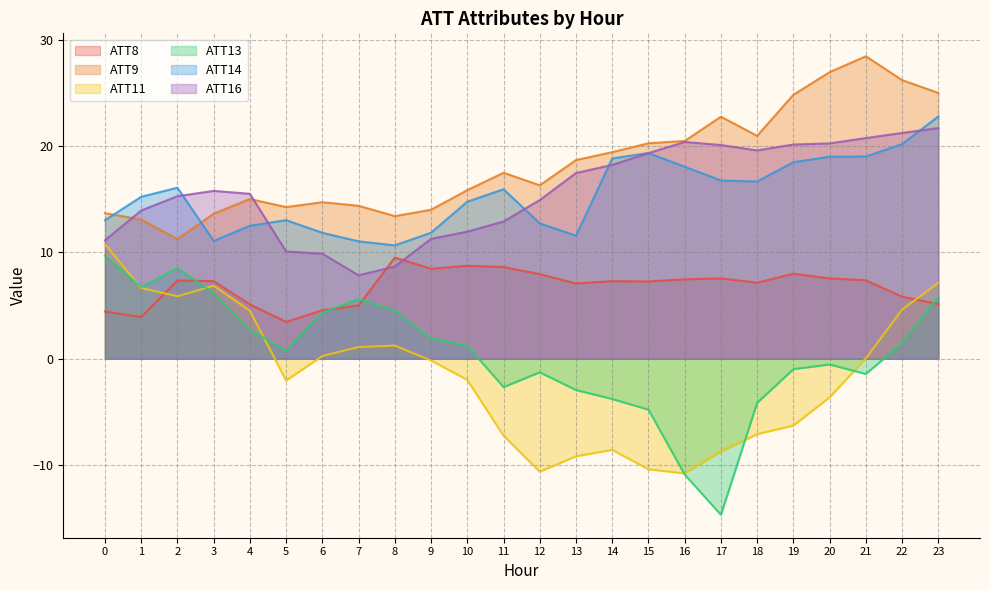

Which series has the widest spread of values?

ATT13